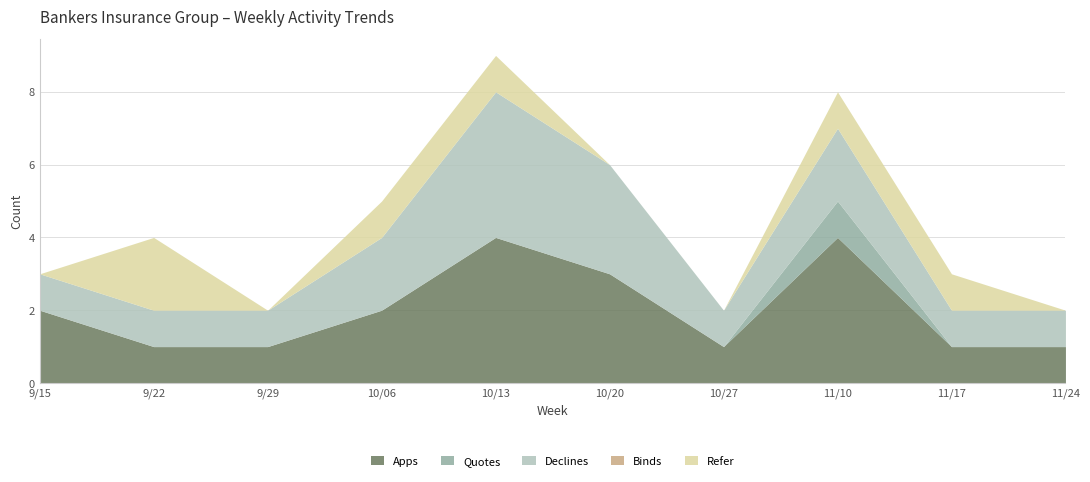

In Declines, how many points are lower than both neighbors (excluding endpoints)?

1